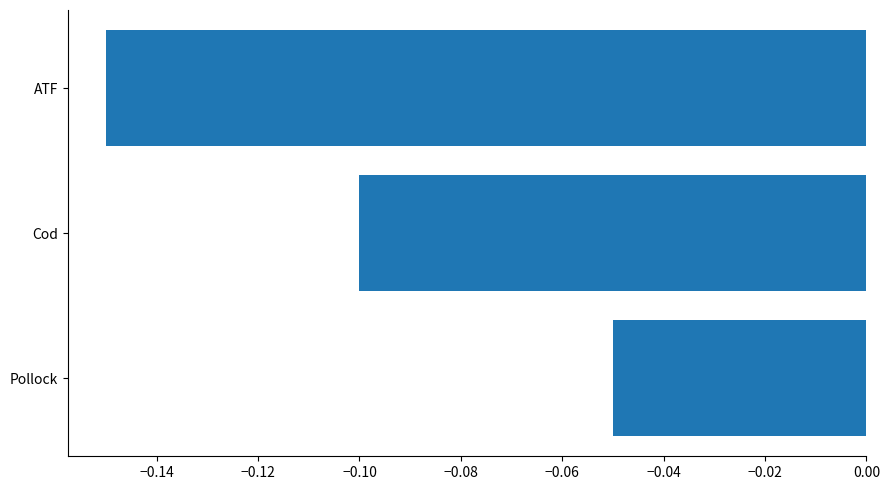

How many bars are there in total?

3